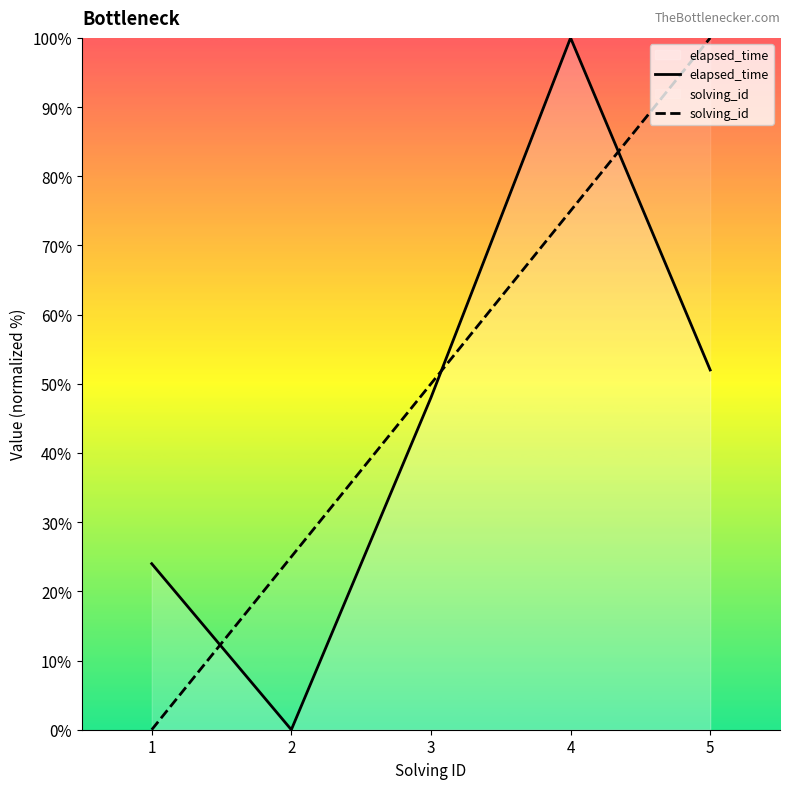

Reading left to right, transcribe all the data shown in this chart.

elapsed_time: 24	0	48	100	52
solving_id: 0	25	50	75	100